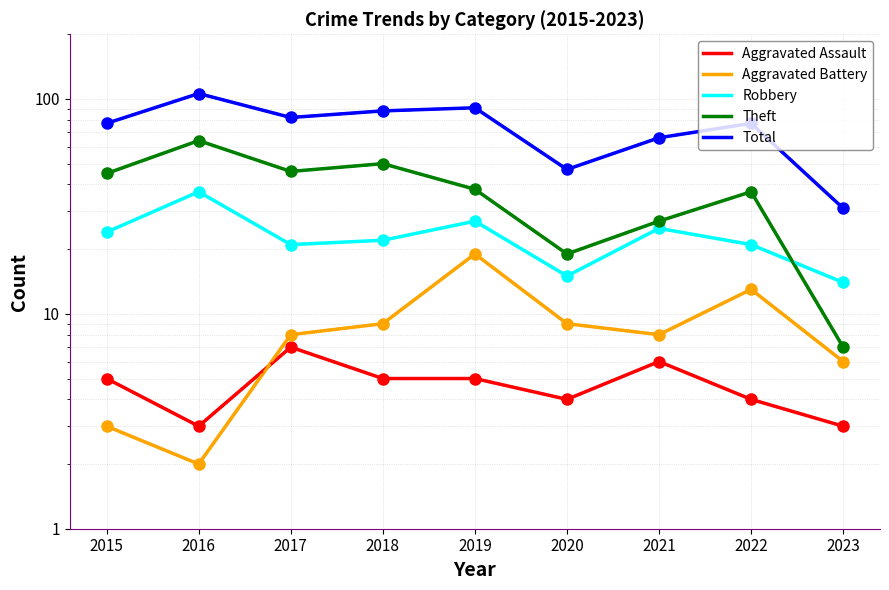

In Total, how many points are lower than both neighbors (excluding endpoints)?

2